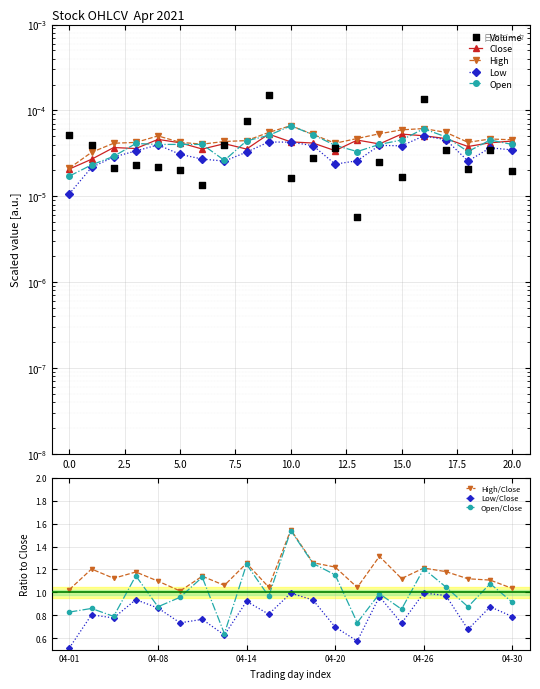

At which category is the sum across all series the highest?

2021-04-26